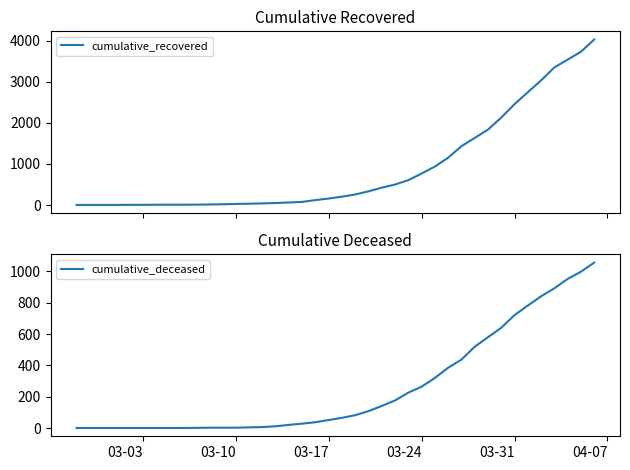

How many series are shown in this chart?

2